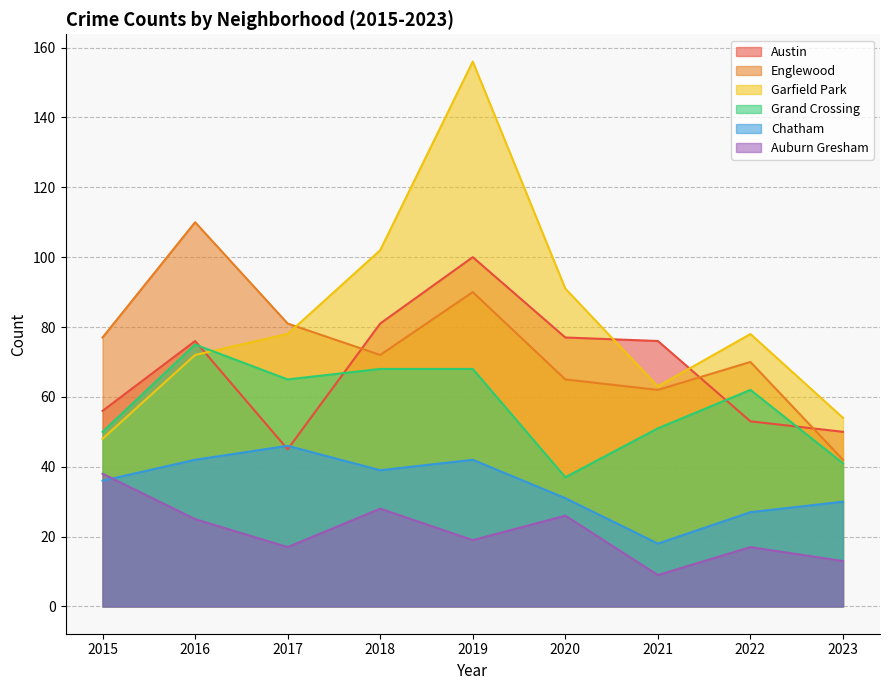

True or false: Austin and Auburn Gresham intersect in this chart.

False